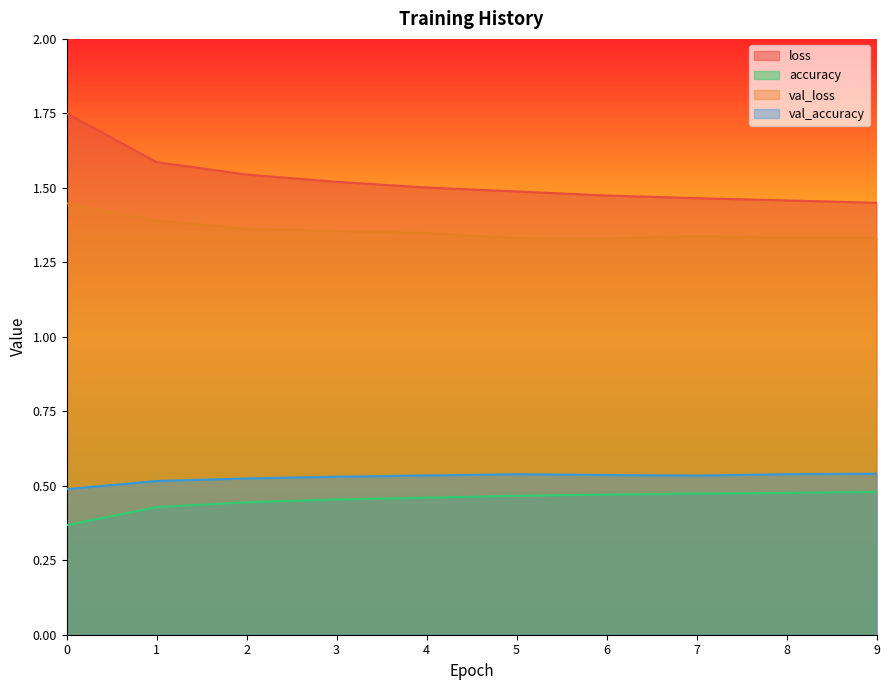

What is the difference between the maximum and minimum values in the loss series?

0.3